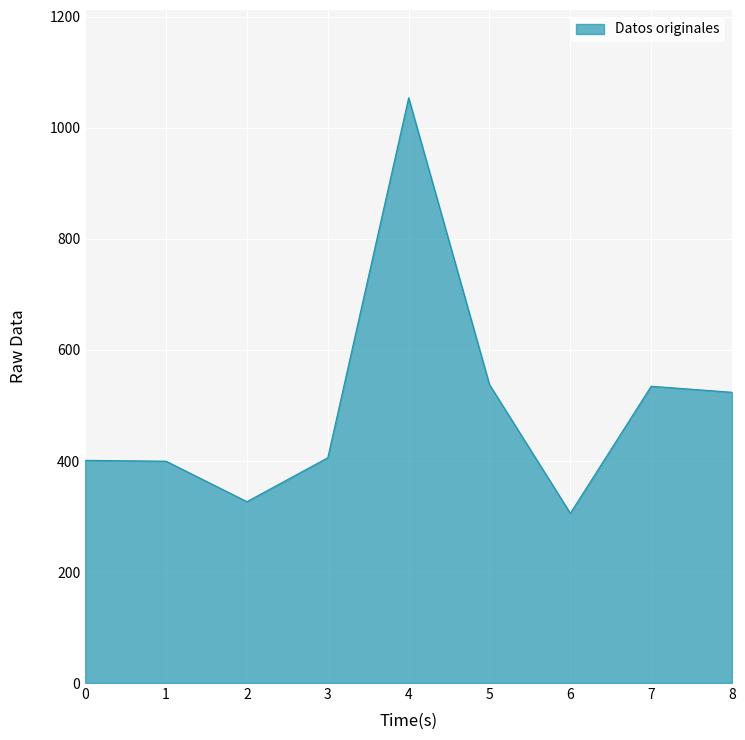

Approximately how many times larger is the value at 4 compared to 5?

2.0